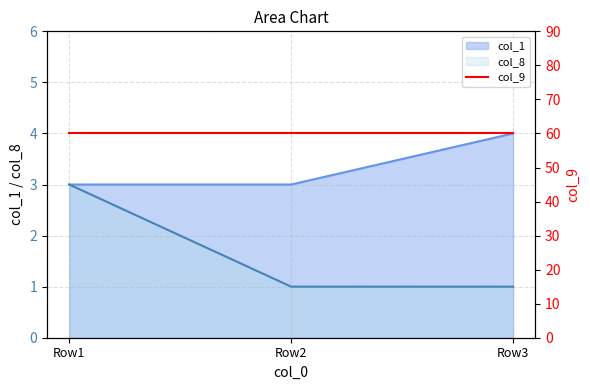

Is the value of col_8 at Row3 greater than the value of col_1 at Row3?

No